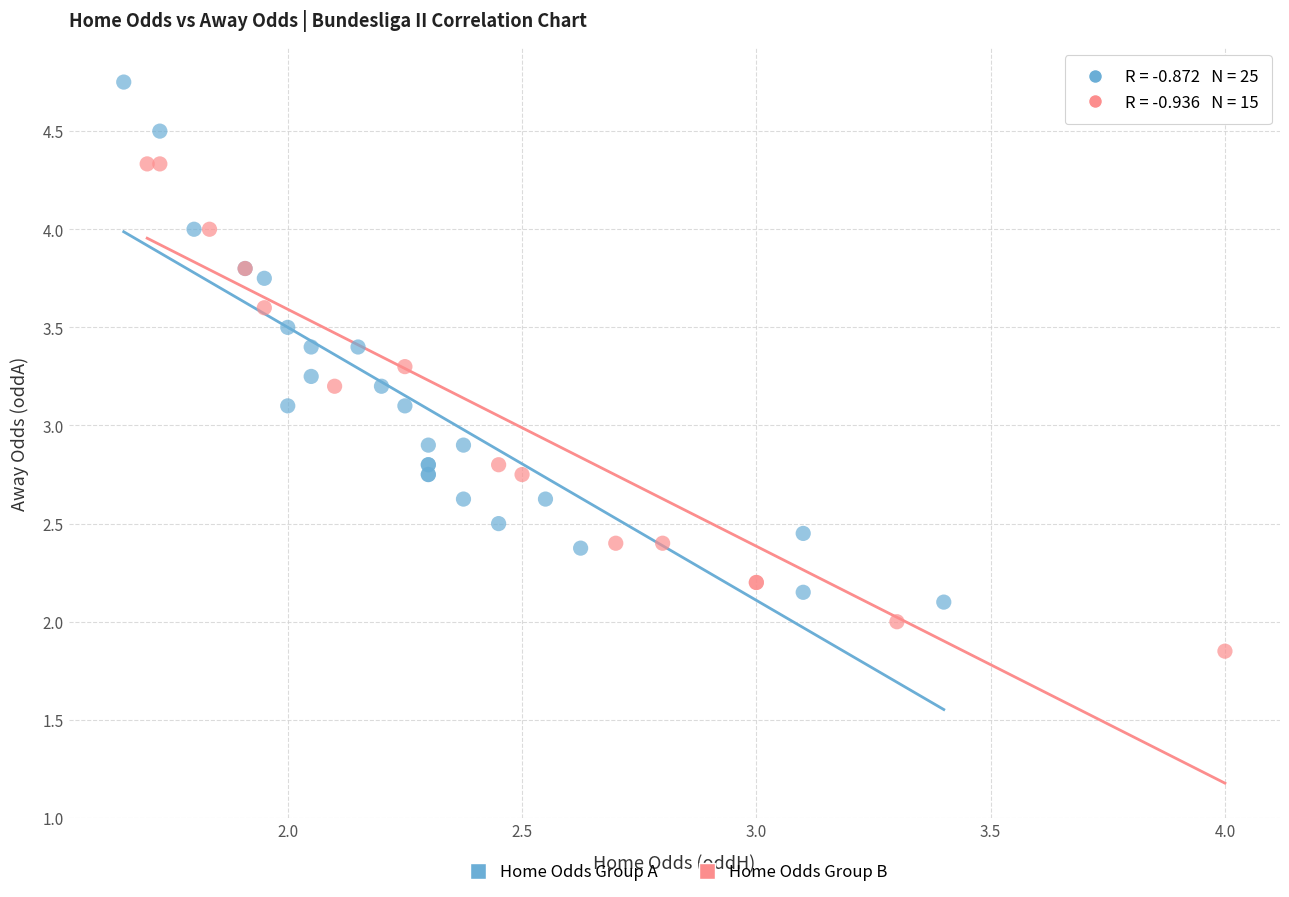

Which series reaches the minimum Y coordinate?

Home Odds Group B